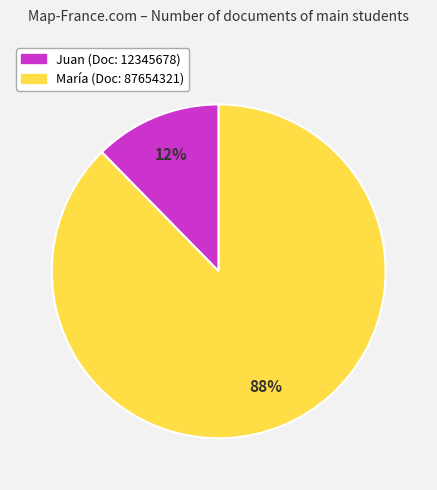

True or false: Juan accounts for 7% of the total.

False